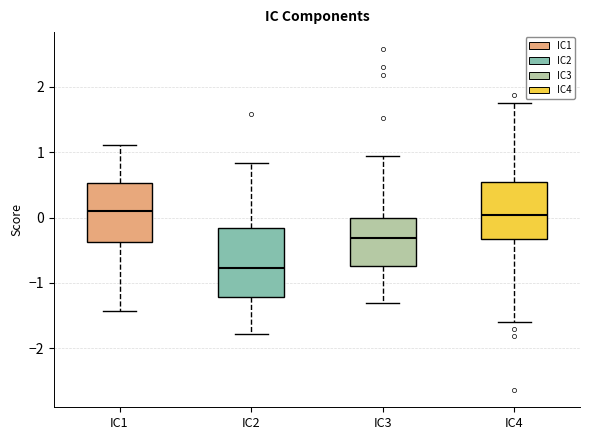

Reading left to right, read every box against the y-axis: the position of its median line, the range the box covers, and the ends of its whiskers. The values are not printed on the chart, so give them approximately, as read against the axis.

IC1: median 0.1, box -0.4 to 0.5, whiskers -1.4 to 1.1
IC2: median -0.8, box -1.2 to -0.2, whiskers -1.8 to 0.8
IC3: median -0.3, box -0.7 to 0.0, whiskers -1.3 to 0.9
IC4: median 0.0, box -0.3 to 0.5, whiskers -1.6 to 1.8